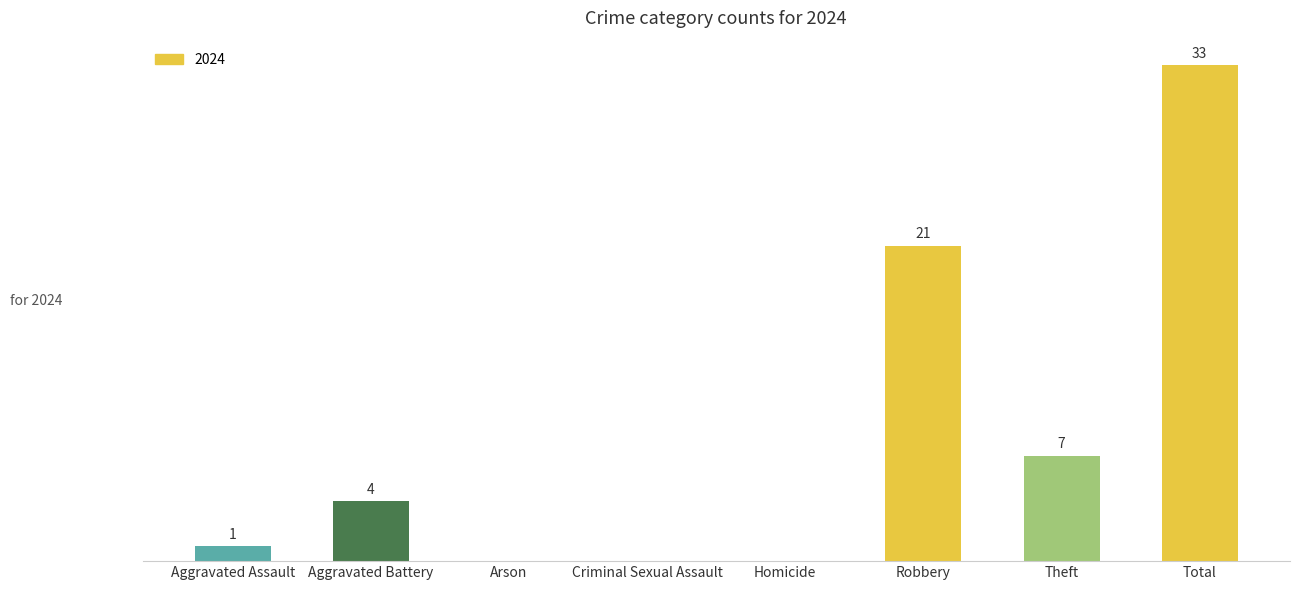

Where is the data nearest to the value 16?

Robbery